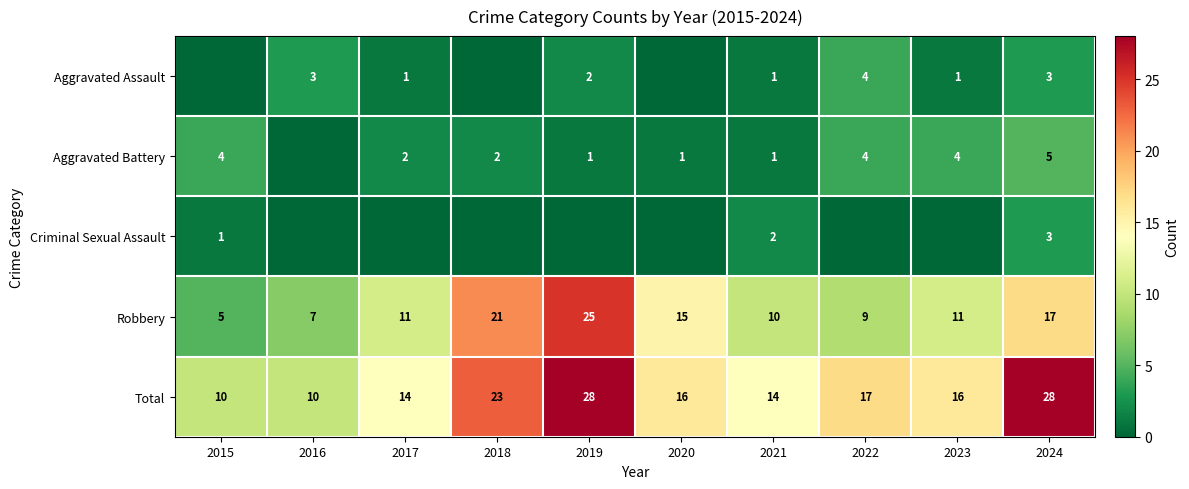

Which has a higher value, 2018 or 2019?

2019